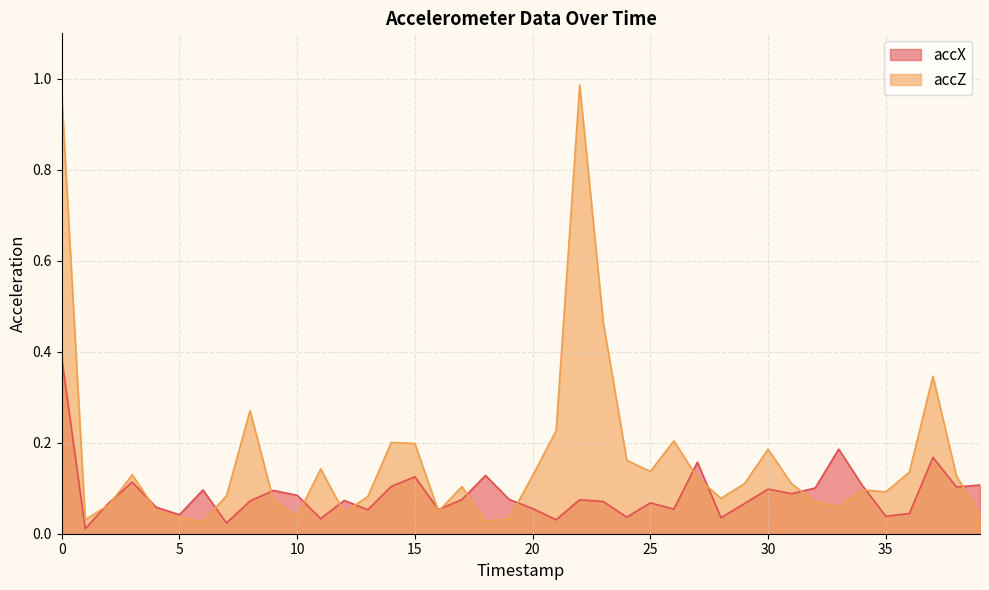

How many lines are shown in the chart?

2